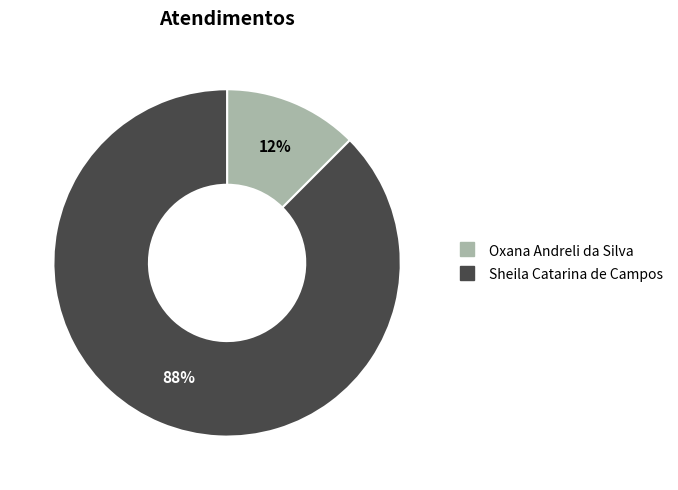

To the nearest percent, what is the combined percentage of Oxana Andreli da Silva and Sheila Catarina de Campos?

100%